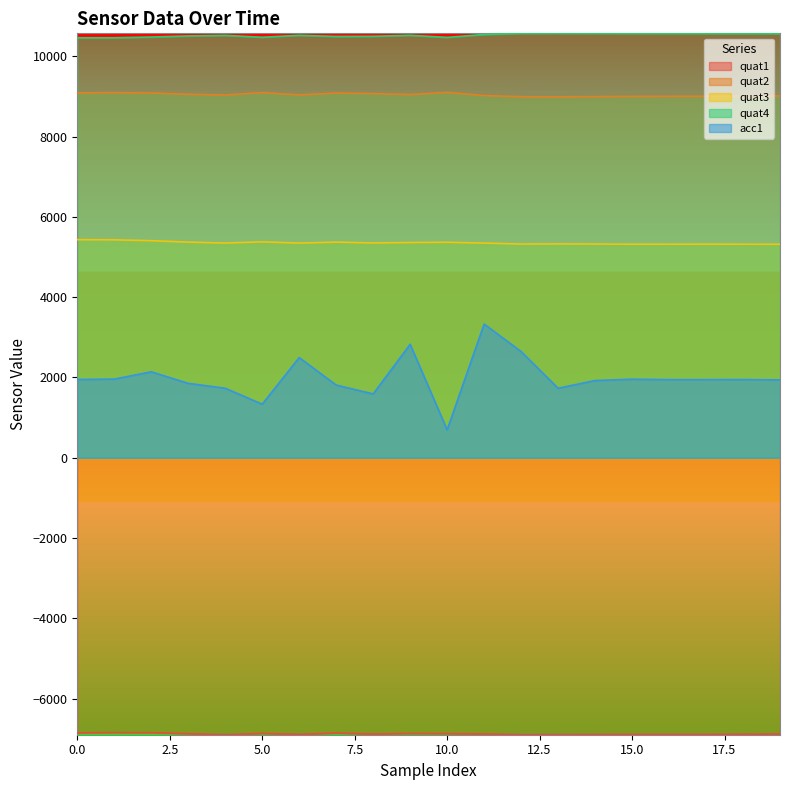

Does the chart have visible grid lines?

No